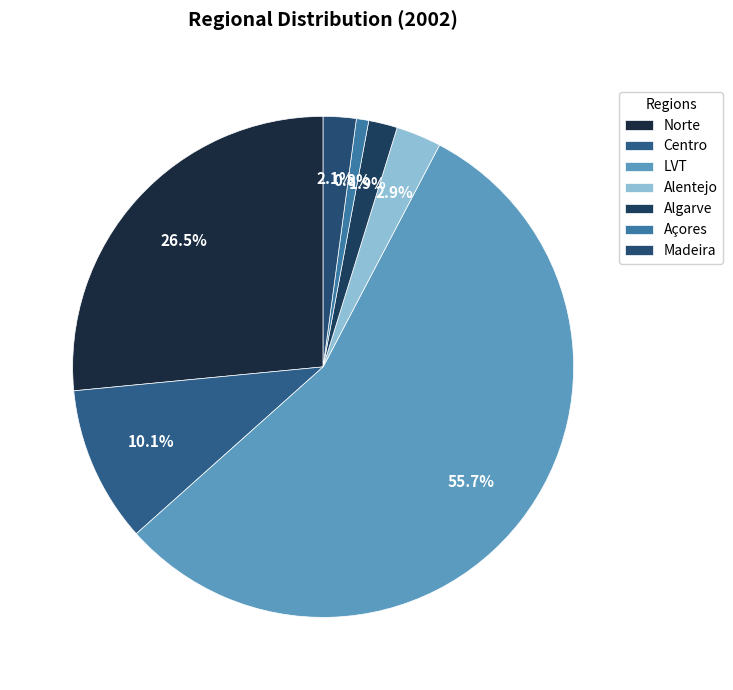

Count the number of slices in the pie.

7